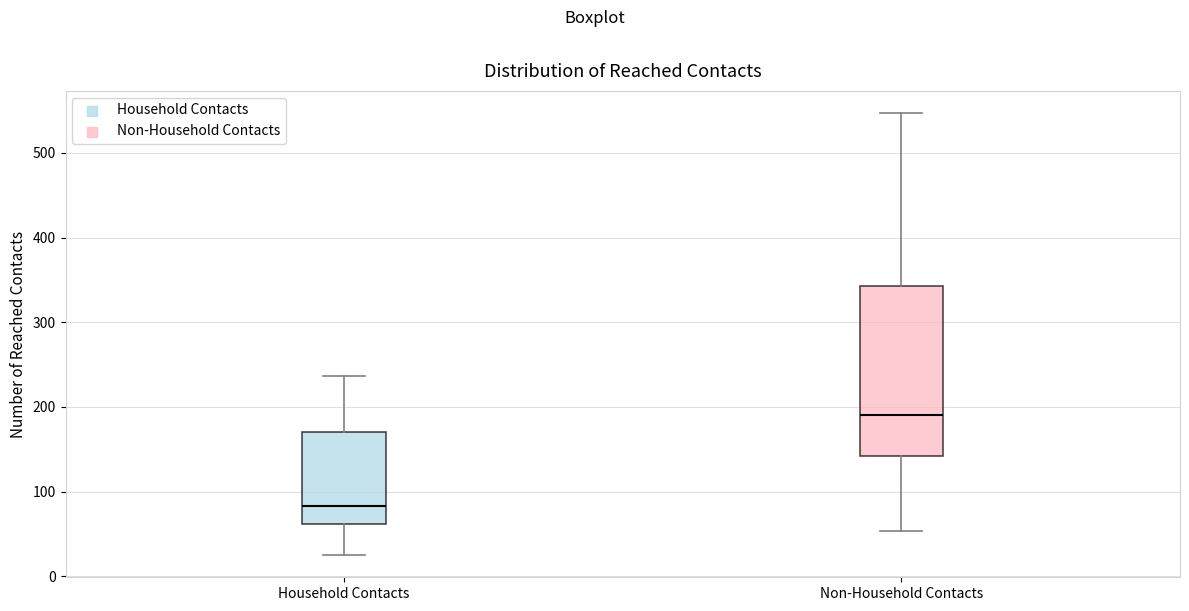

Reading left to right, read every box against the y-axis: the position of its median line, the range the box covers, and the ends of its whiskers. The values are not printed on the chart, so give them approximately, as read against the axis.

Household Contacts: median 80, box 60 to 170, whiskers 30 to 240
Non-Household Contacts: median 190, box 140 to 340, whiskers 50 to 550